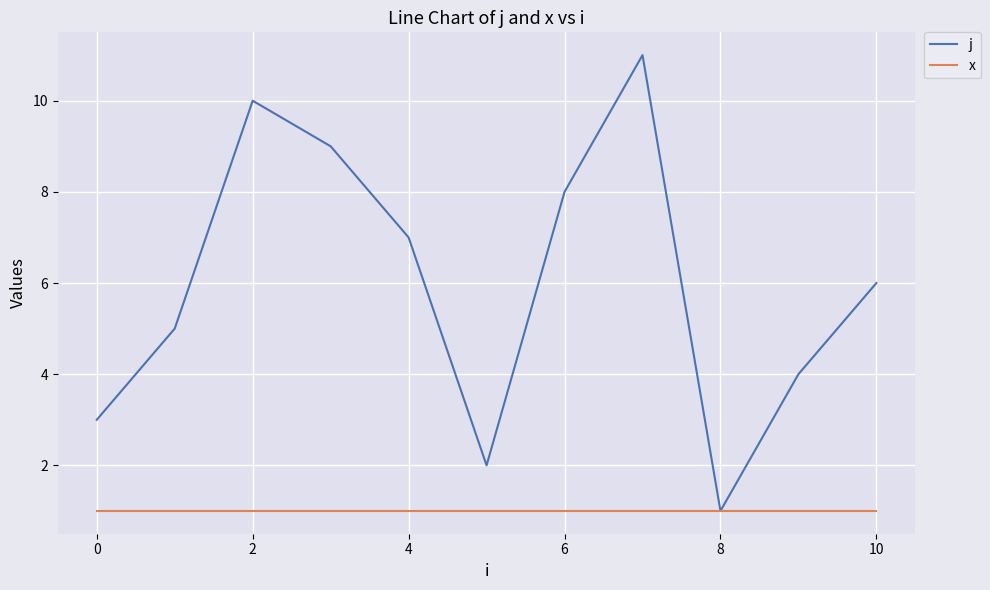

In j, how many points are higher than both neighbors (excluding endpoints)?

2